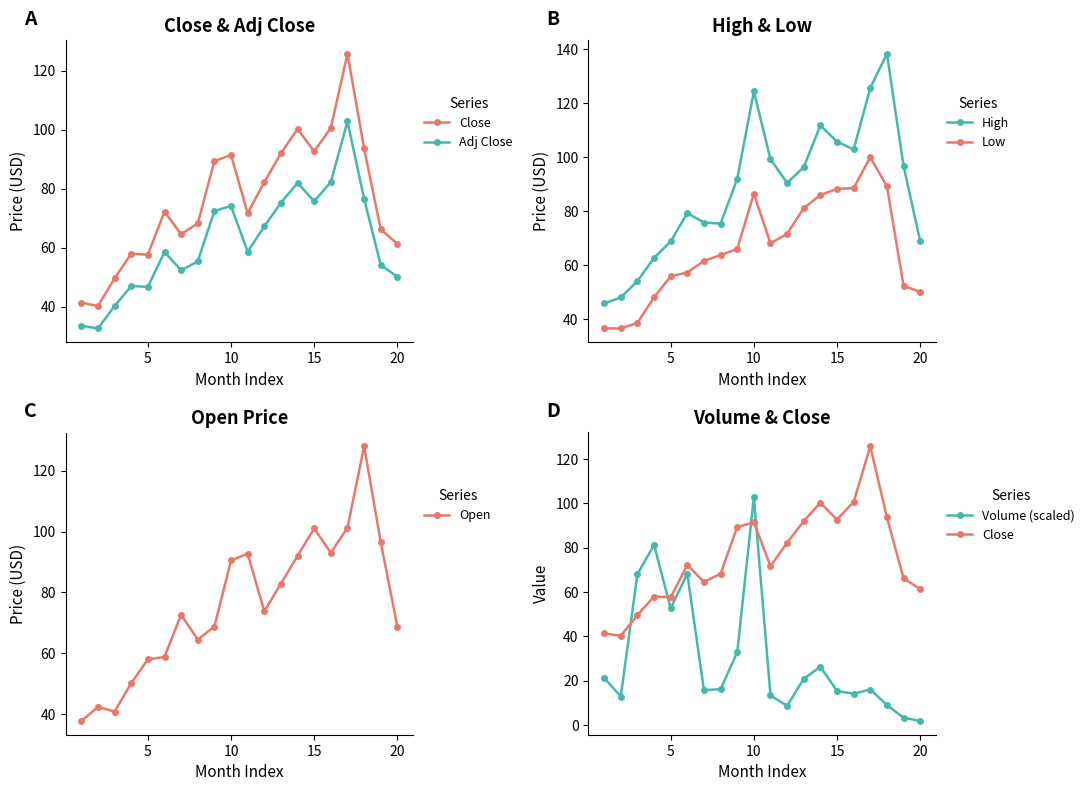

Reading left to right, list all the values displayed in this chart.

Close: 41.4	40.2	49.6	58.0	57.6	72.2	64.6	68.2	89.3	91.4	71.7	82.2	92.0	100.2	92.7	100.6	125.8	93.7	66.2	61.3
Adj Close: 33.6	32.6	40.2	47.0	46.7	58.5	52.3	55.3	72.4	74.1	58.6	67.2	75.2	82.0	75.7	82.2	102.8	76.6	54.1	50.1
High: 45.8	48.0	54.0	62.7	68.8	79.3	75.8	75.4	91.9	124.4	99.3	90.5	96.3	111.8	105.8	102.9	125.8	138.4	96.8	68.8
Low: 36.5	36.5	38.5	48.0	55.8	57.2	61.5	63.7	66.0	86.5	68.1	71.6	81.2	86.0	88.2	88.6	100.0	89.2	52.4	50.0
Open: 37.8	42.4	40.9	50.2	58.0	58.8	72.7	64.5	68.8	90.5	92.8	73.8	82.9	92.0	101.0	93.1	101.2	128.0	96.5	68.8
Volume (scaled): 21.3	12.9	68.1	81.2	52.7	68.2	15.7	16.2	32.8	102.8	13.3	8.7	20.9	26.3	15.3	14.1	16.0	9.0	3.3	1.8